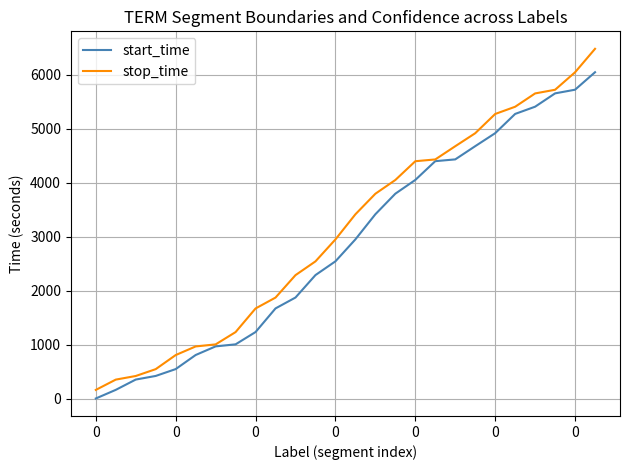

List the series in order of their peak value, highest first.

stop_time, start_time